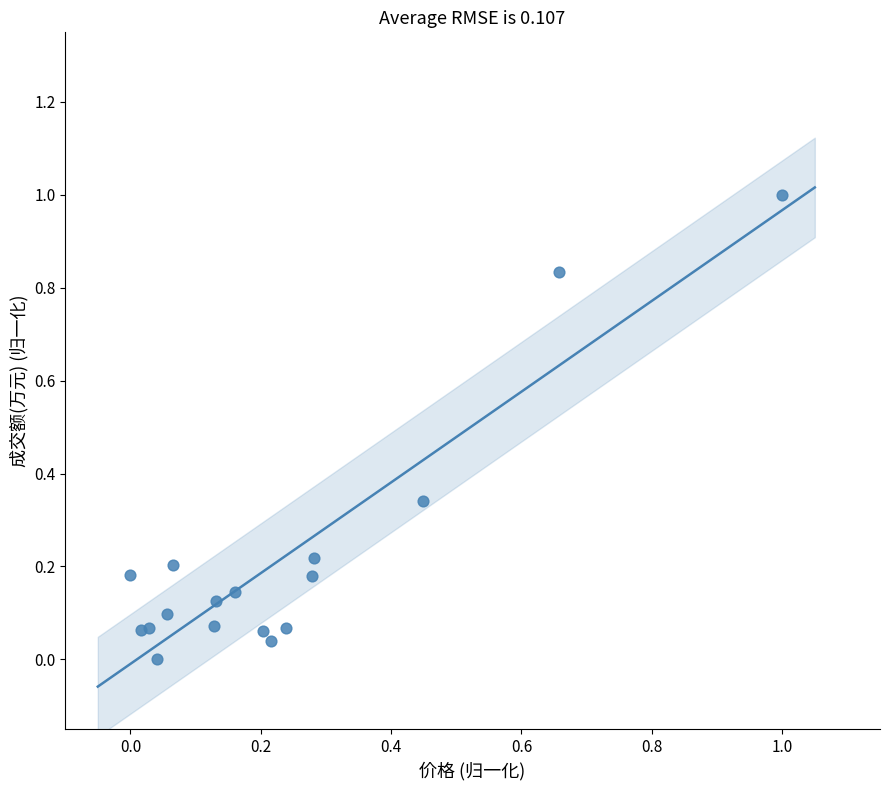

What is the range of Y values (max minus min)?

1.0